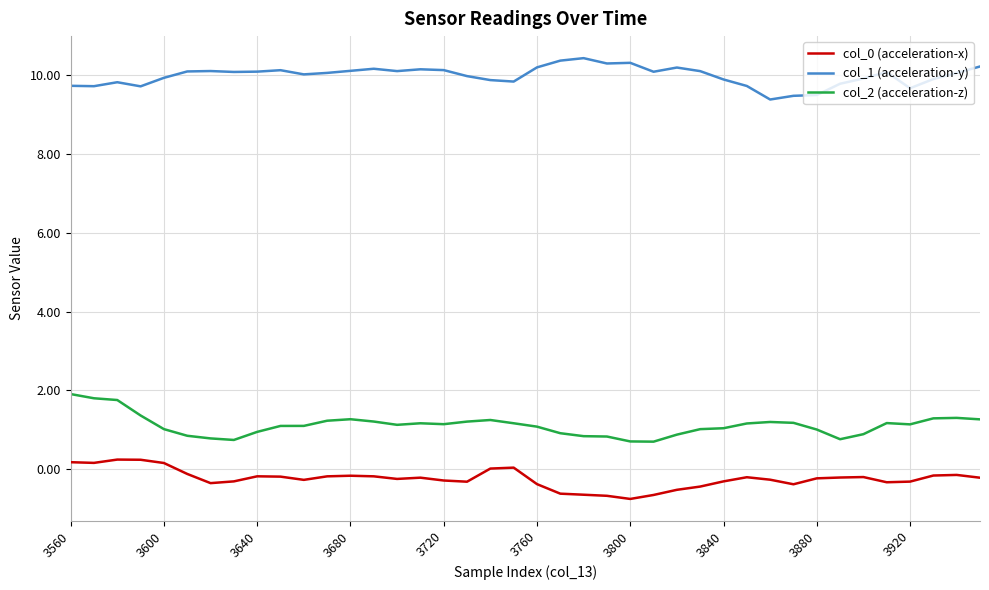

Which series has the largest total across all categories?

col_1 (acceleration-y)